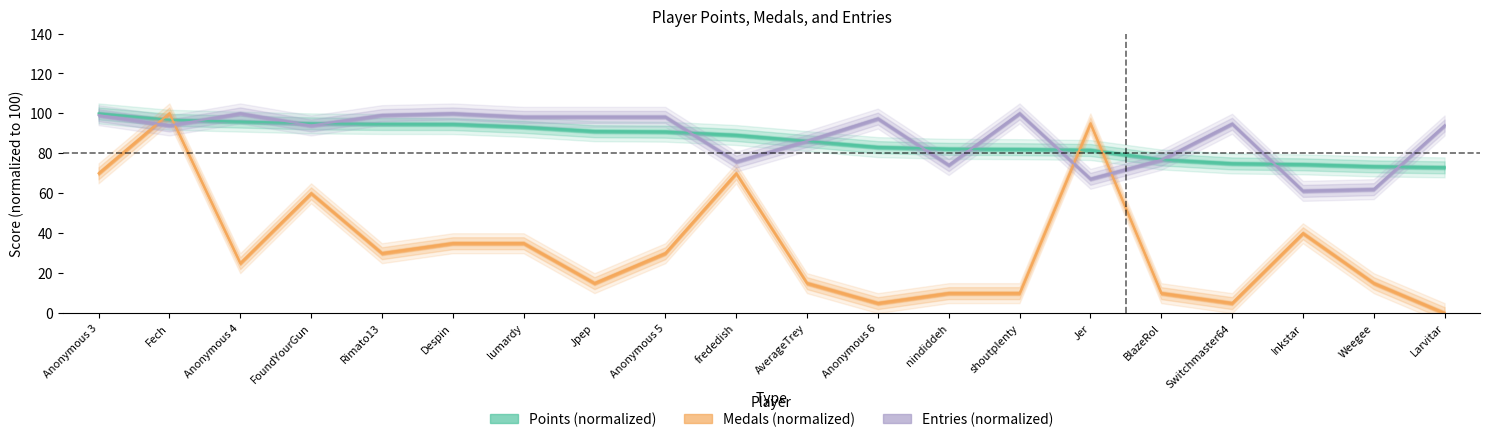

Rank the series at Rimato13 from highest to lowest value.

Entries, Points, Medals